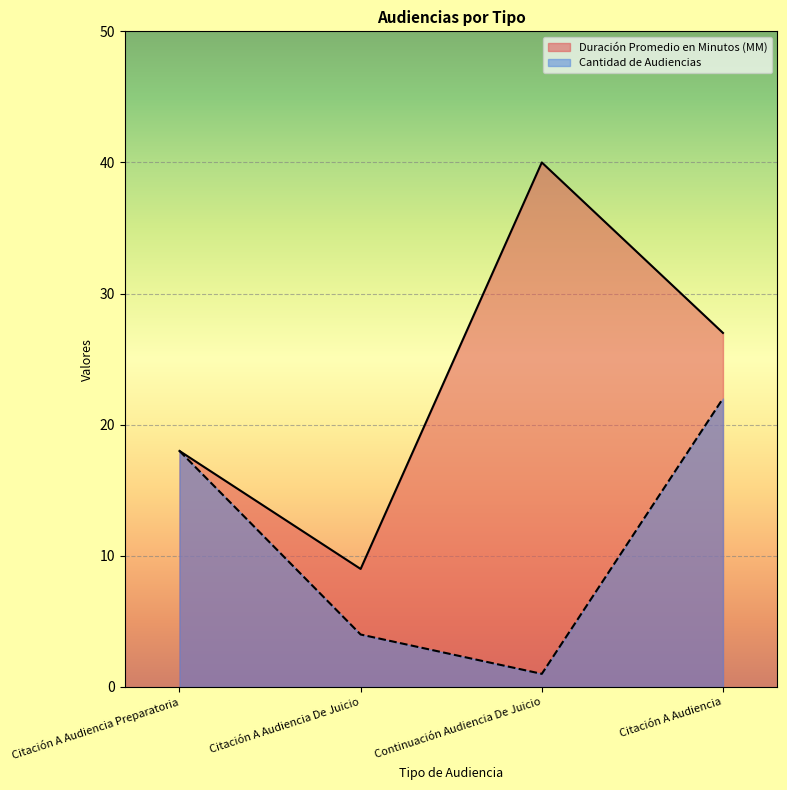

What is the sum of all Cantidad de Audiencias values?

45